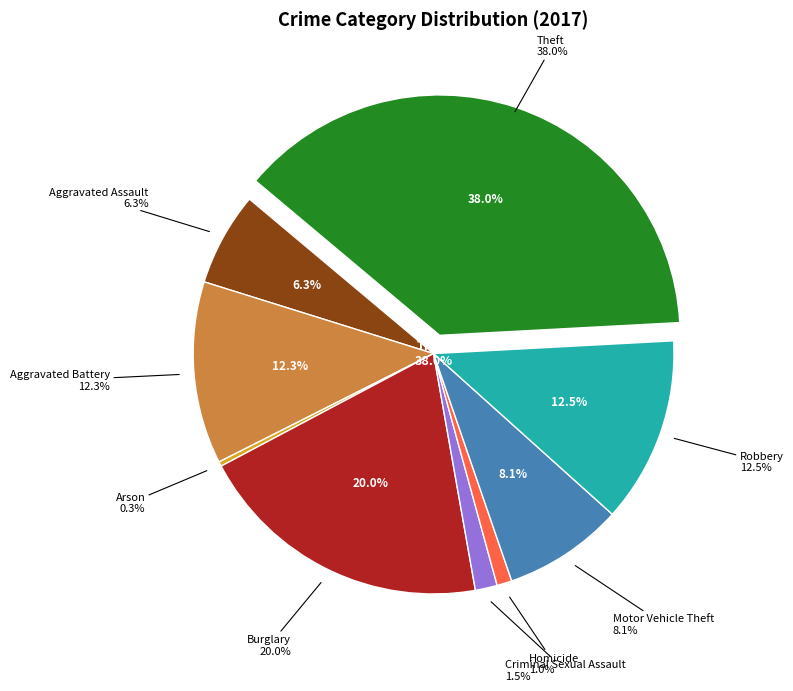

How many segments does this pie chart have?

9